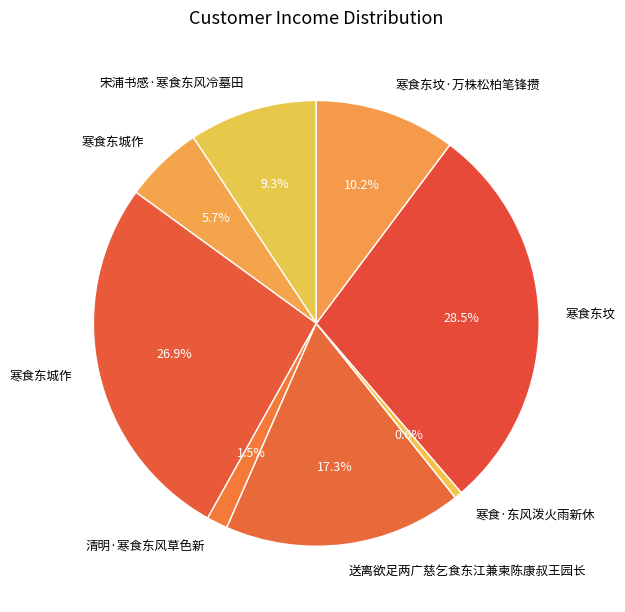

Is there any slice that represents more than half of the pie?

No